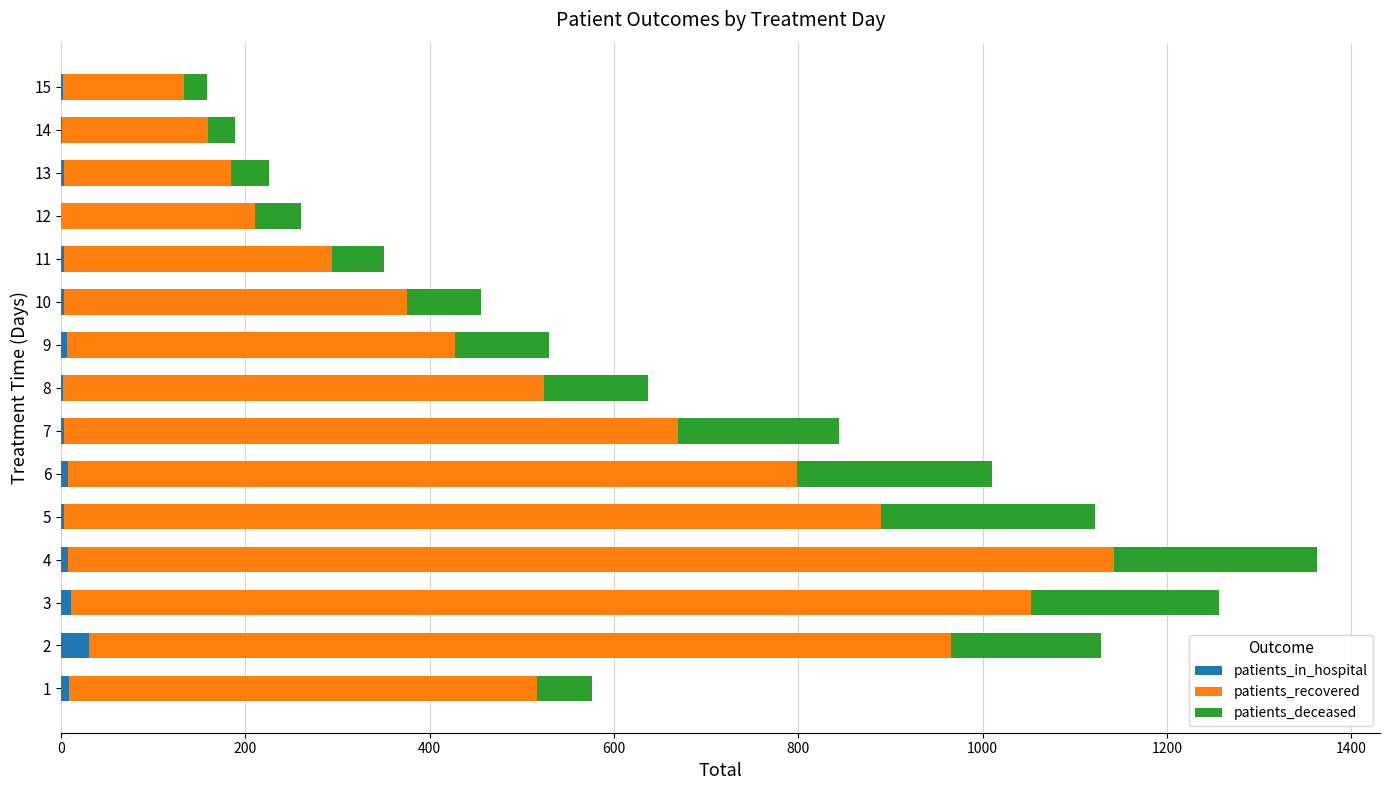

What is the sum of all patients_in_hospital values?

93